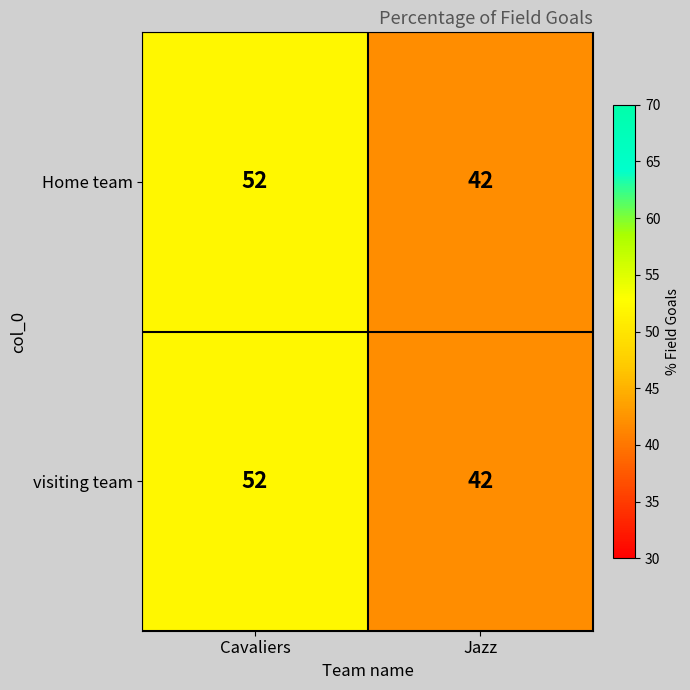

How many distinct data groups are displayed?

2